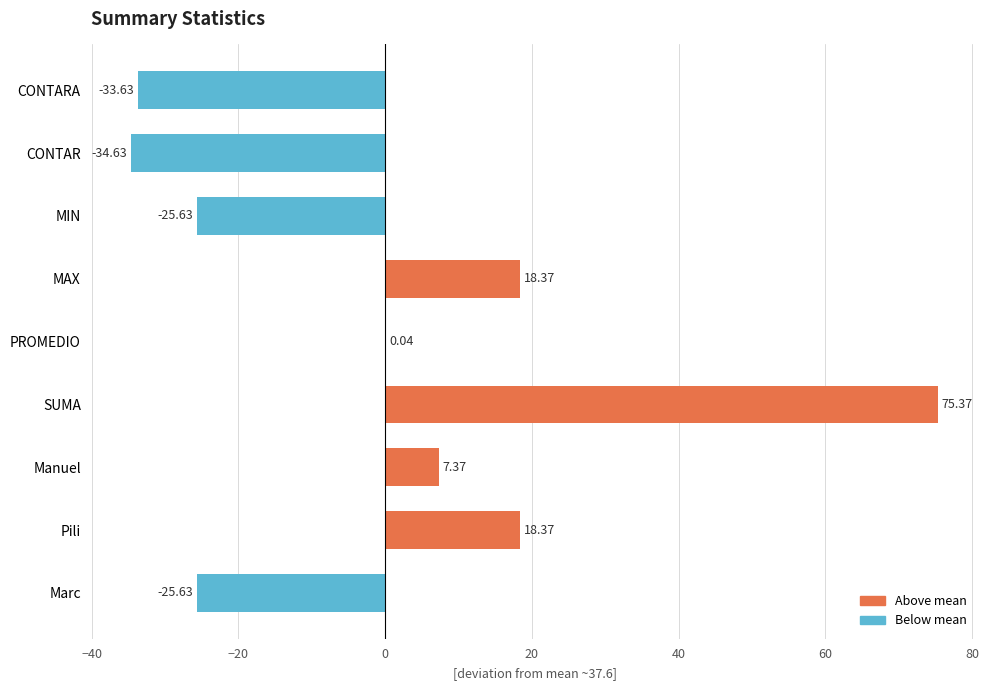

What is the change in value from PROMEDIO to CONTAR?

-34.7